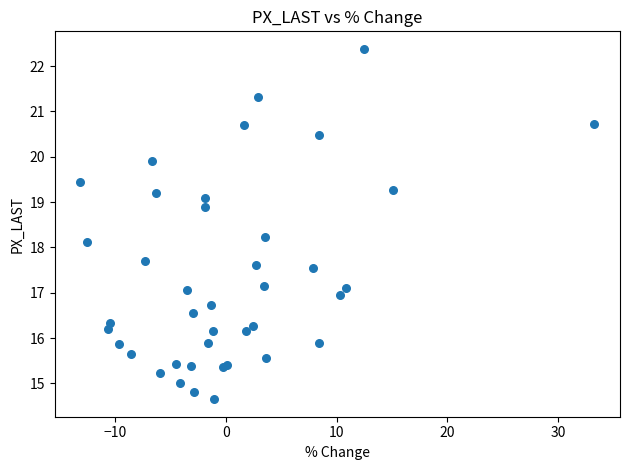

What Y value in the scatter plot is closest to 18?

18.1